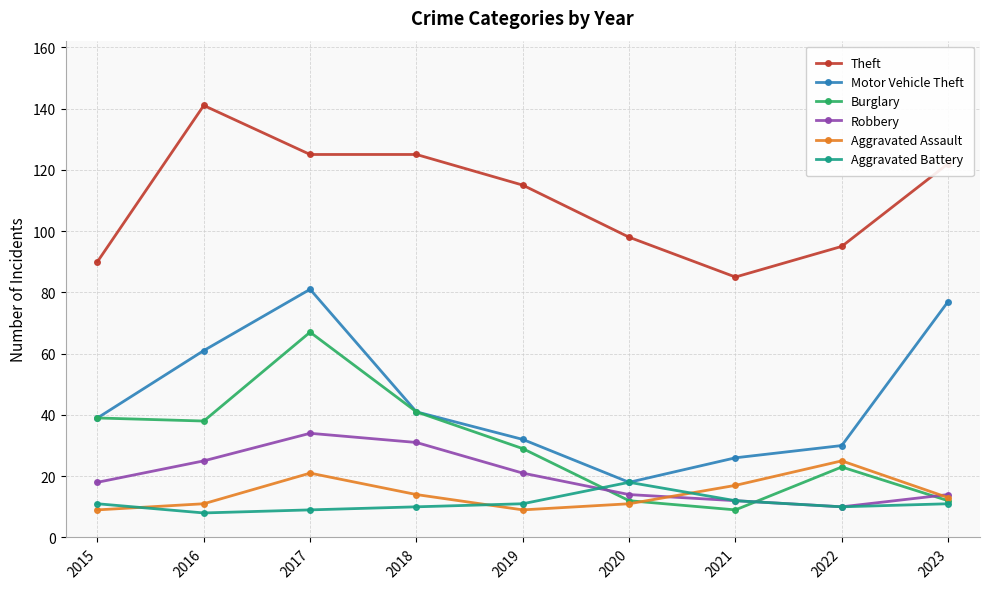

How many lines are shown in the chart?

6